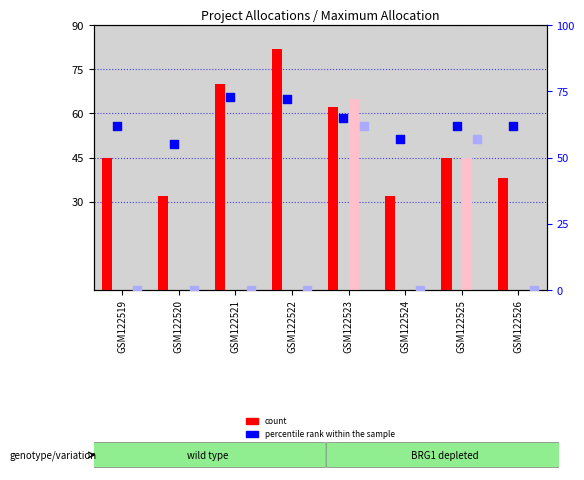

Is the value of value, Detection Call = ABSENT at GSM122520 greater than the value of percentile rank within the sample at GSM122520?

No